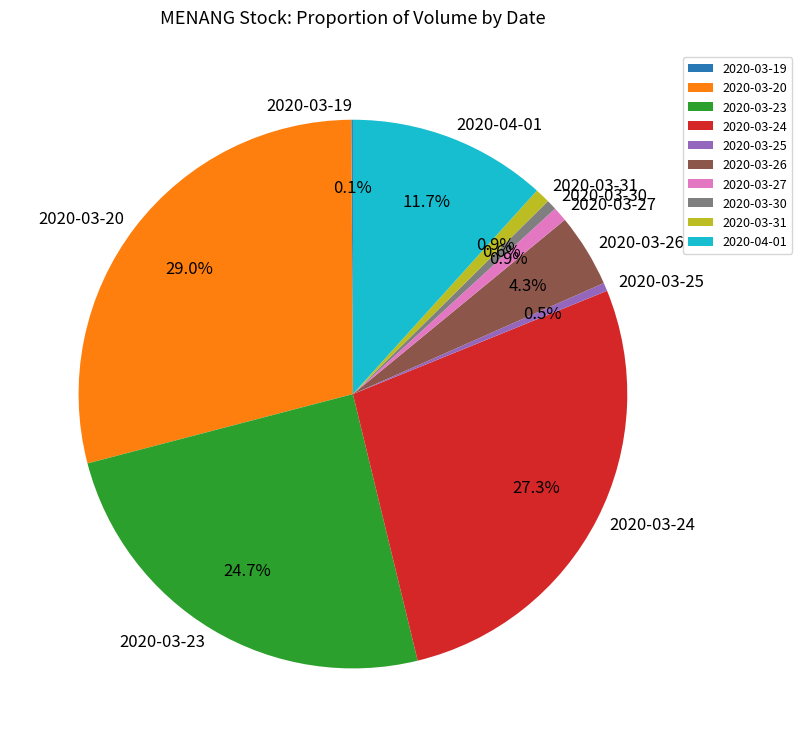

Is there any slice that represents more than half of the pie?

No